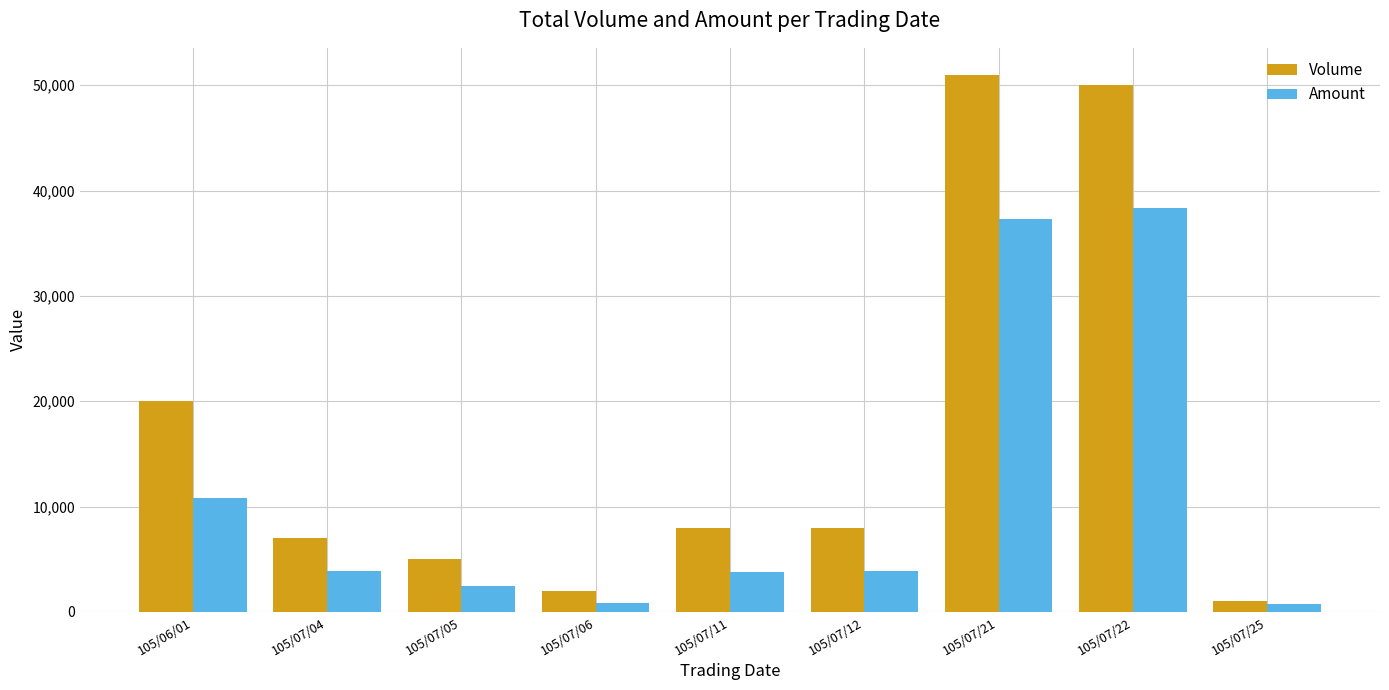

What is the sum of all Amount values?

102040